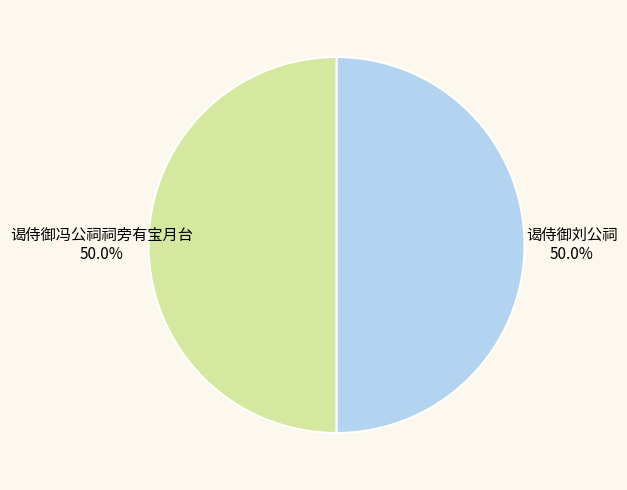

What portion of the pie excludes 谒侍御刘公祠?

50.0%